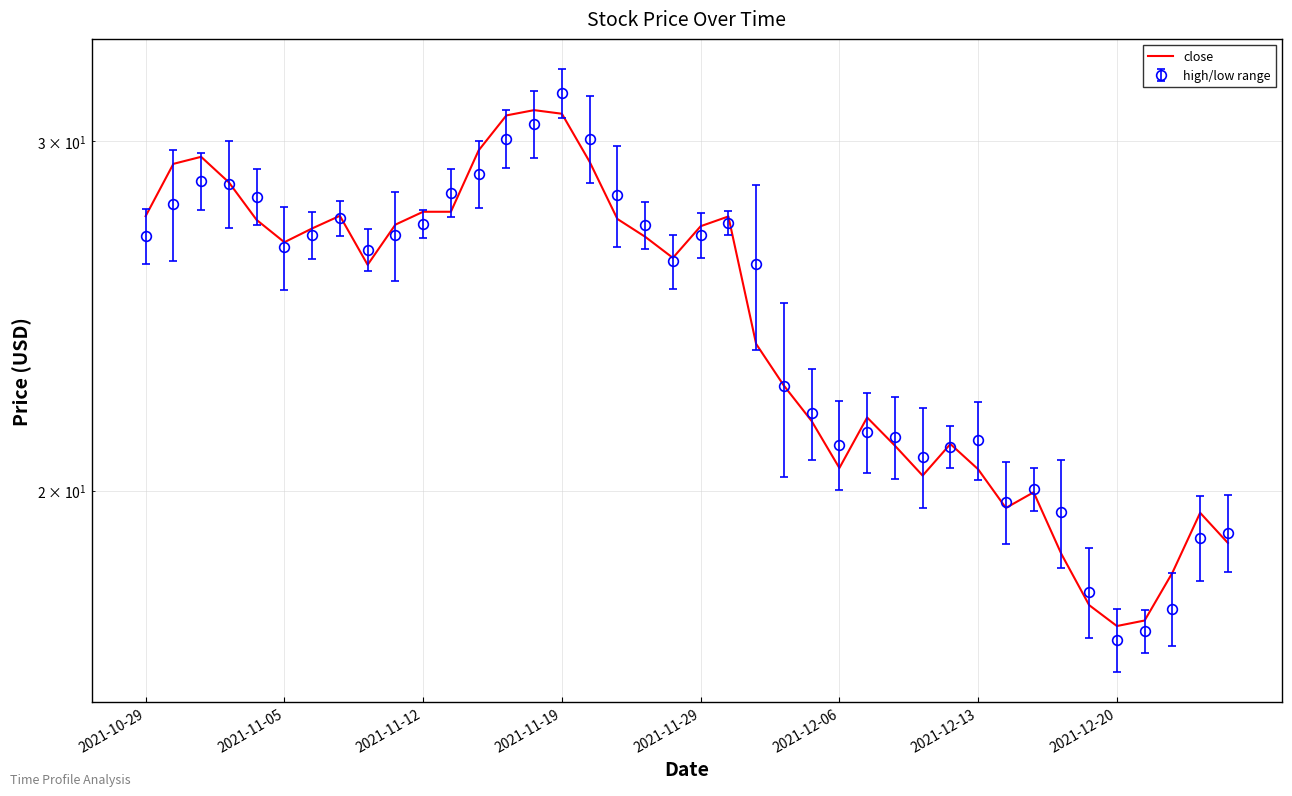

The value at 2021-12-20 is 8.0. True or false?

False